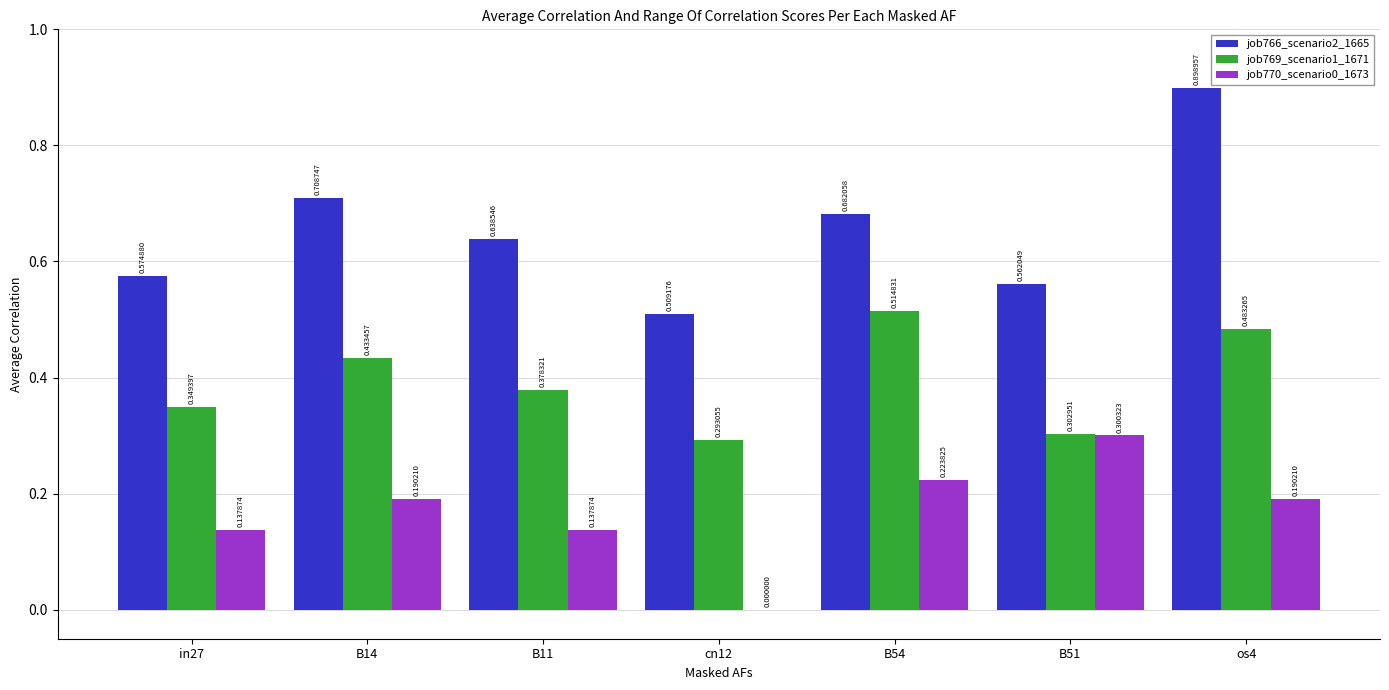

What is the sum of the job766_scenario2_1665 values at B14 and B54?

1.4